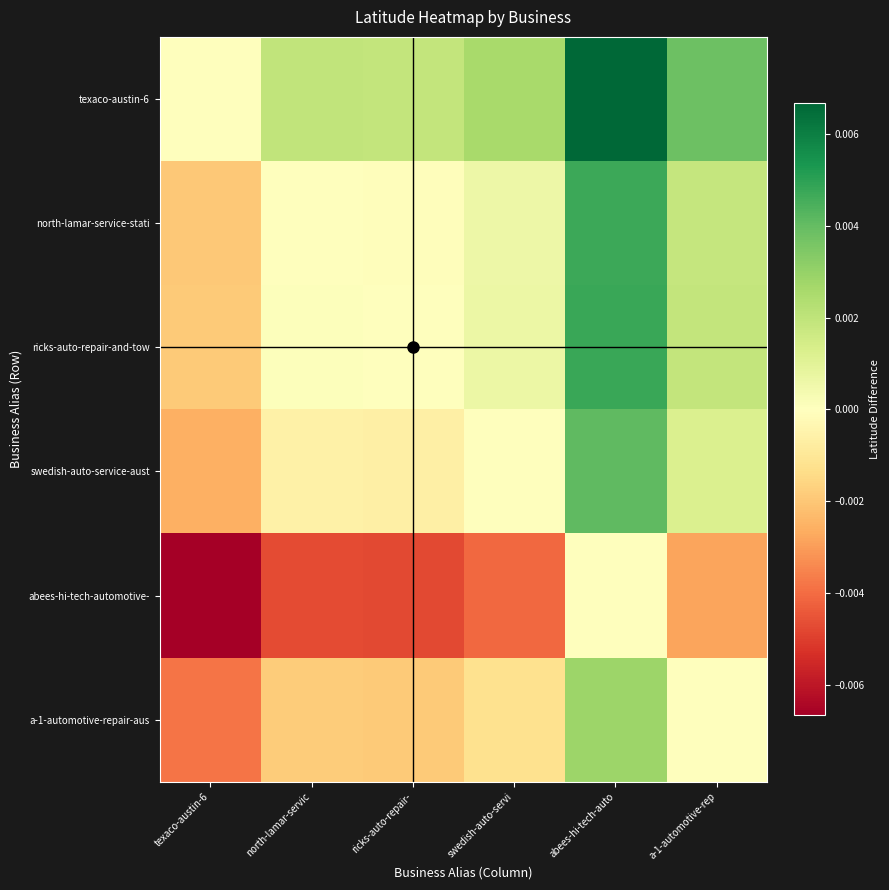

Between north-lamar-servic and abees-hi-tech-auto, which series saw the biggest shift?

texaco-austin-6